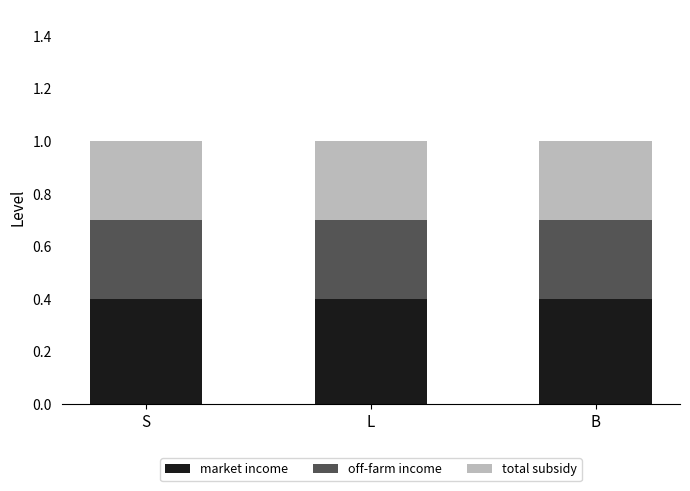

What is the approximate value of market income at S?

0.4